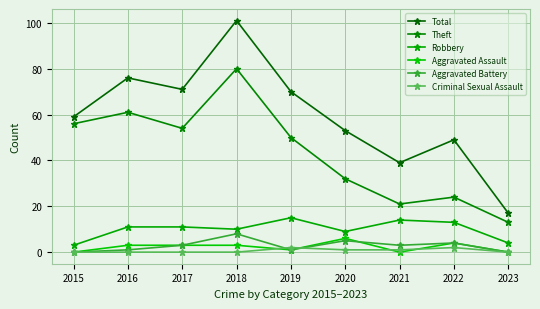

The value of Criminal Sexual Assault at 2020 is 1. True or false?

False